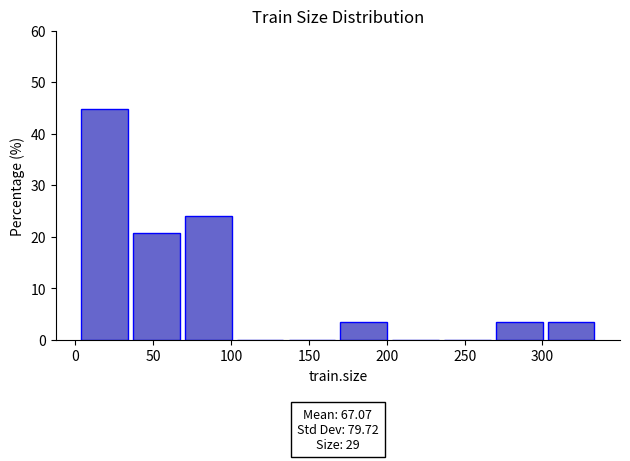

Which range on the x-axis has the tallest bar?

0 to 35